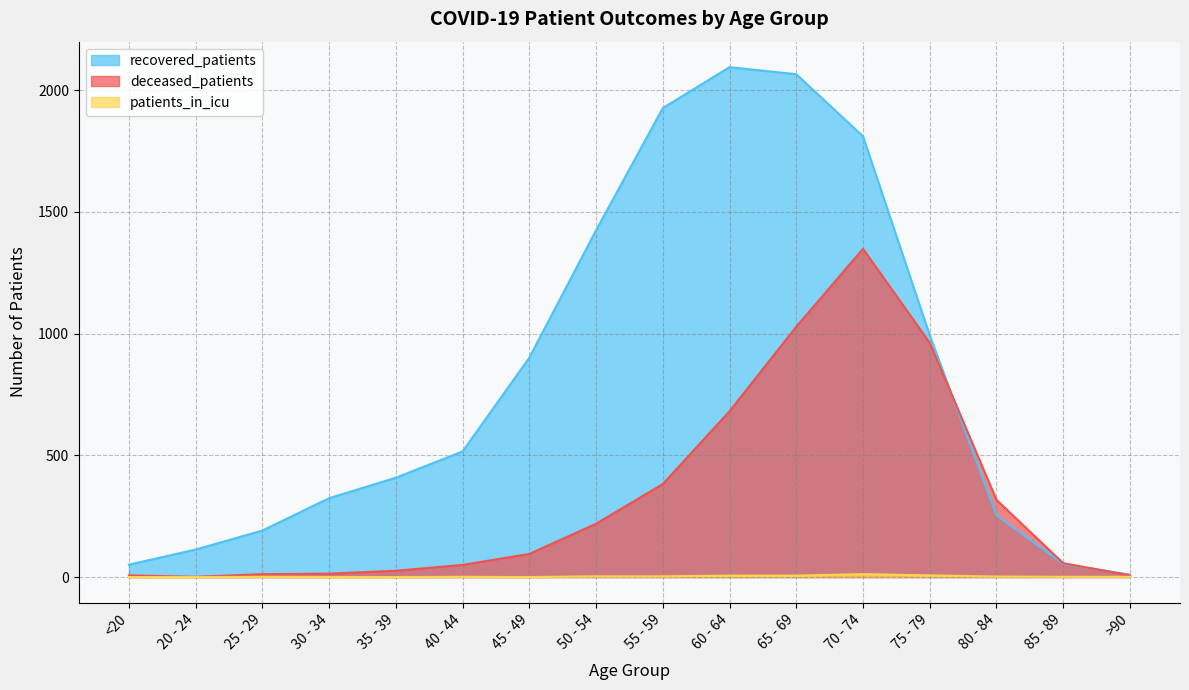

Where does the recovered_patients series first go above 516?

45 - 49